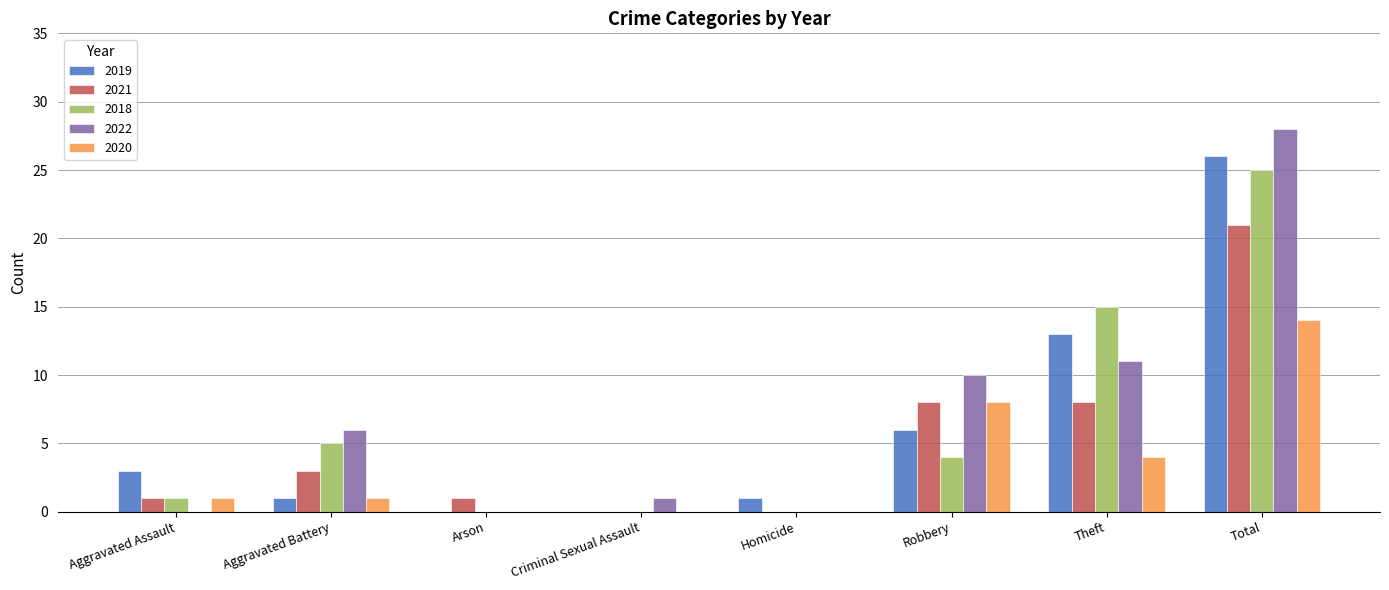

Reading left to right, list all the values displayed in this chart.

2019: Aggravated Assault=3	Aggravated Battery=1	Arson=0	Criminal Sexual Assault=0	Homicide=1	Robbery=6	Theft=13	Total=26
2021: Aggravated Assault=1	Aggravated Battery=3	Arson=1	Criminal Sexual Assault=0	Homicide=0	Robbery=8	Theft=8	Total=21
2018: Aggravated Assault=1	Aggravated Battery=5	Arson=0	Criminal Sexual Assault=0	Homicide=0	Robbery=4	Theft=15	Total=25
2022: Aggravated Assault=0	Aggravated Battery=6	Arson=0	Criminal Sexual Assault=1	Homicide=0	Robbery=10	Theft=11	Total=28
2020: Aggravated Assault=1	Aggravated Battery=1	Arson=0	Criminal Sexual Assault=0	Homicide=0	Robbery=8	Theft=4	Total=14